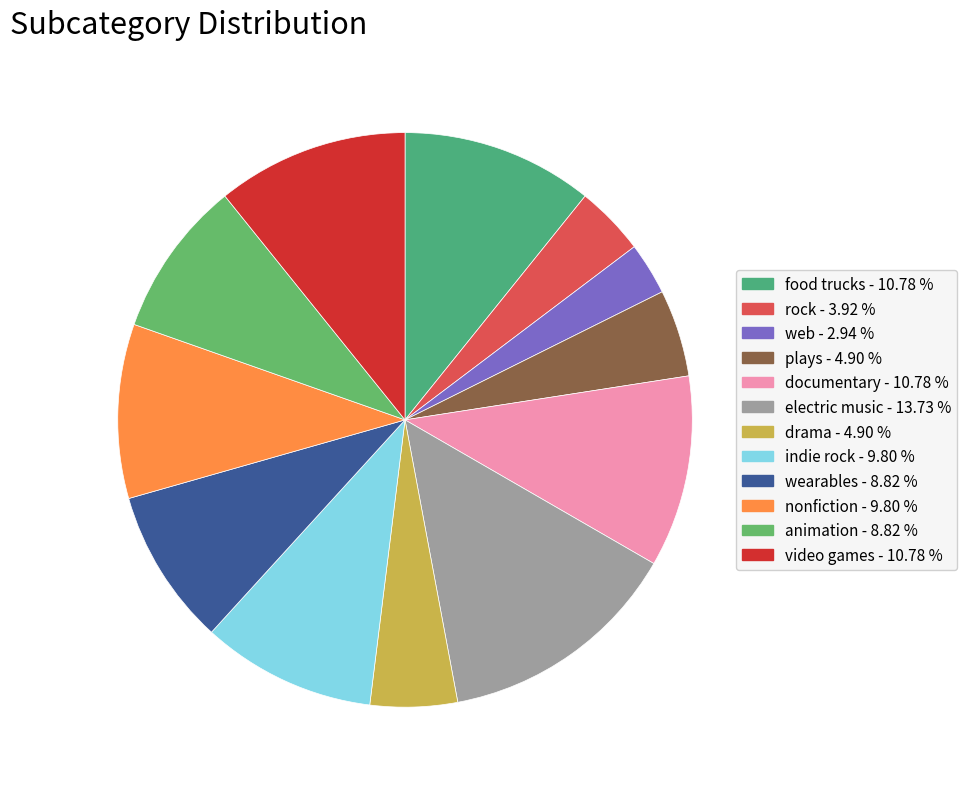

Is there any slice that represents more than half of the pie?

No